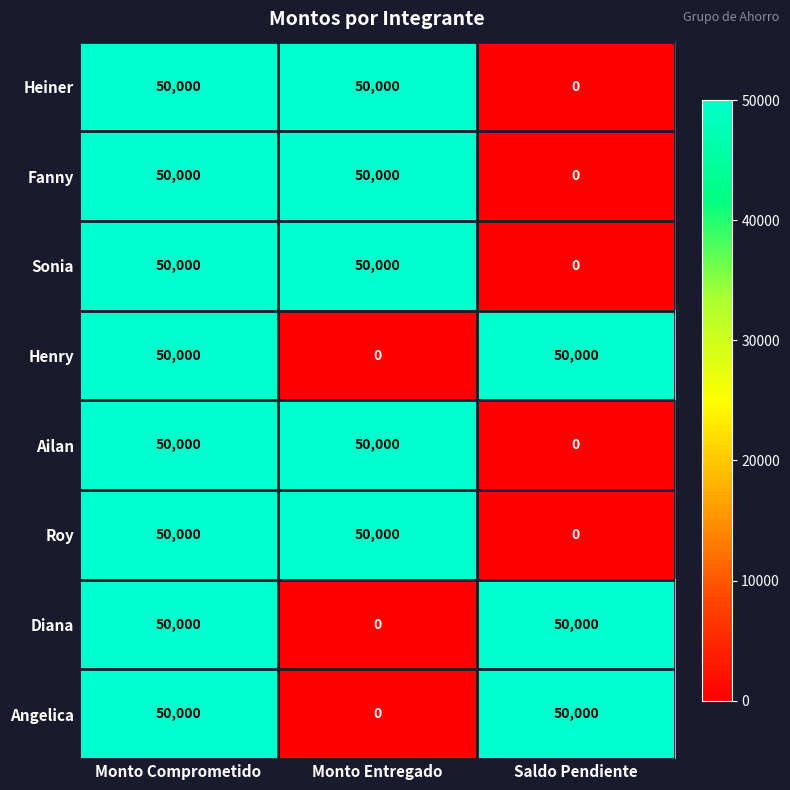

How many categories are shown in the chart?

3